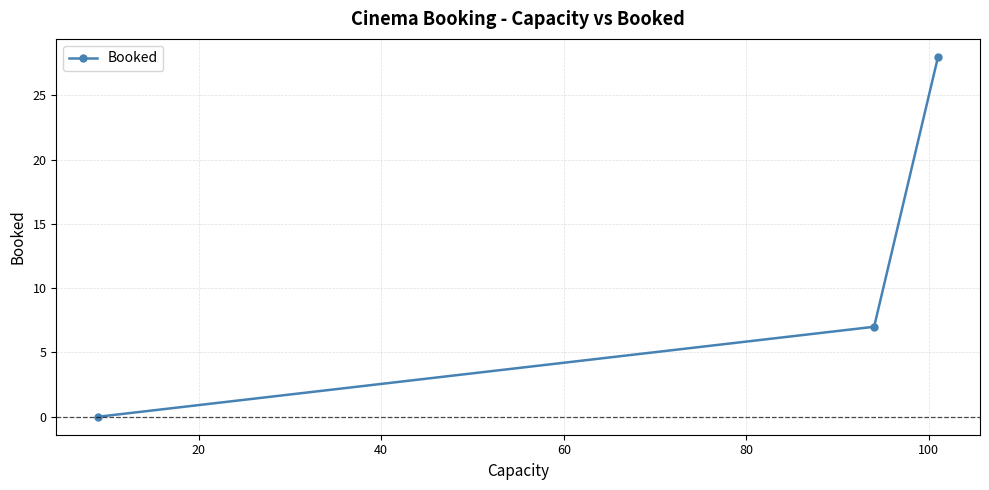

Reading left to right, list all the values displayed in this chart.

0	7	28